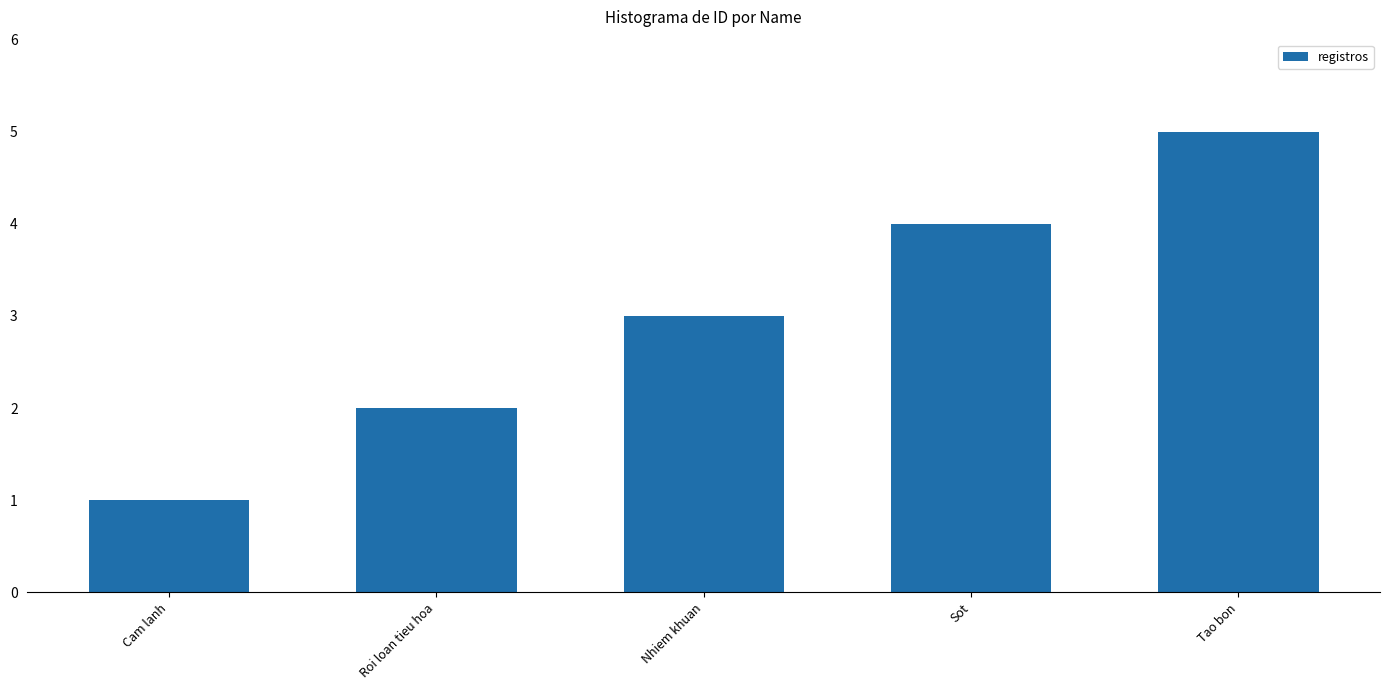

What is the change in value from Nhiem khuan to Tao bon?

+2